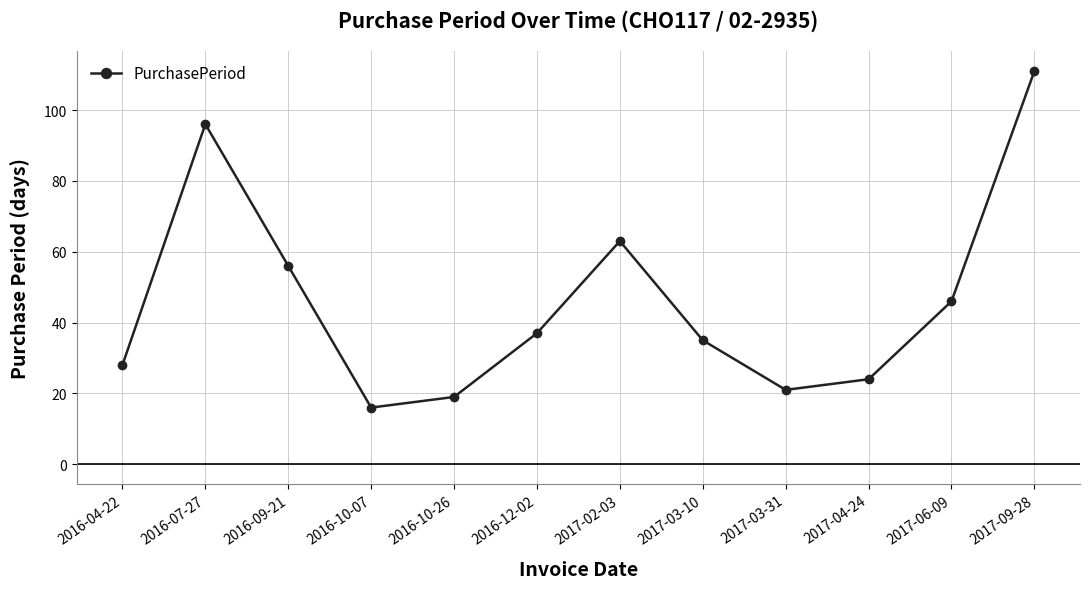

What is the sum of all values?

552